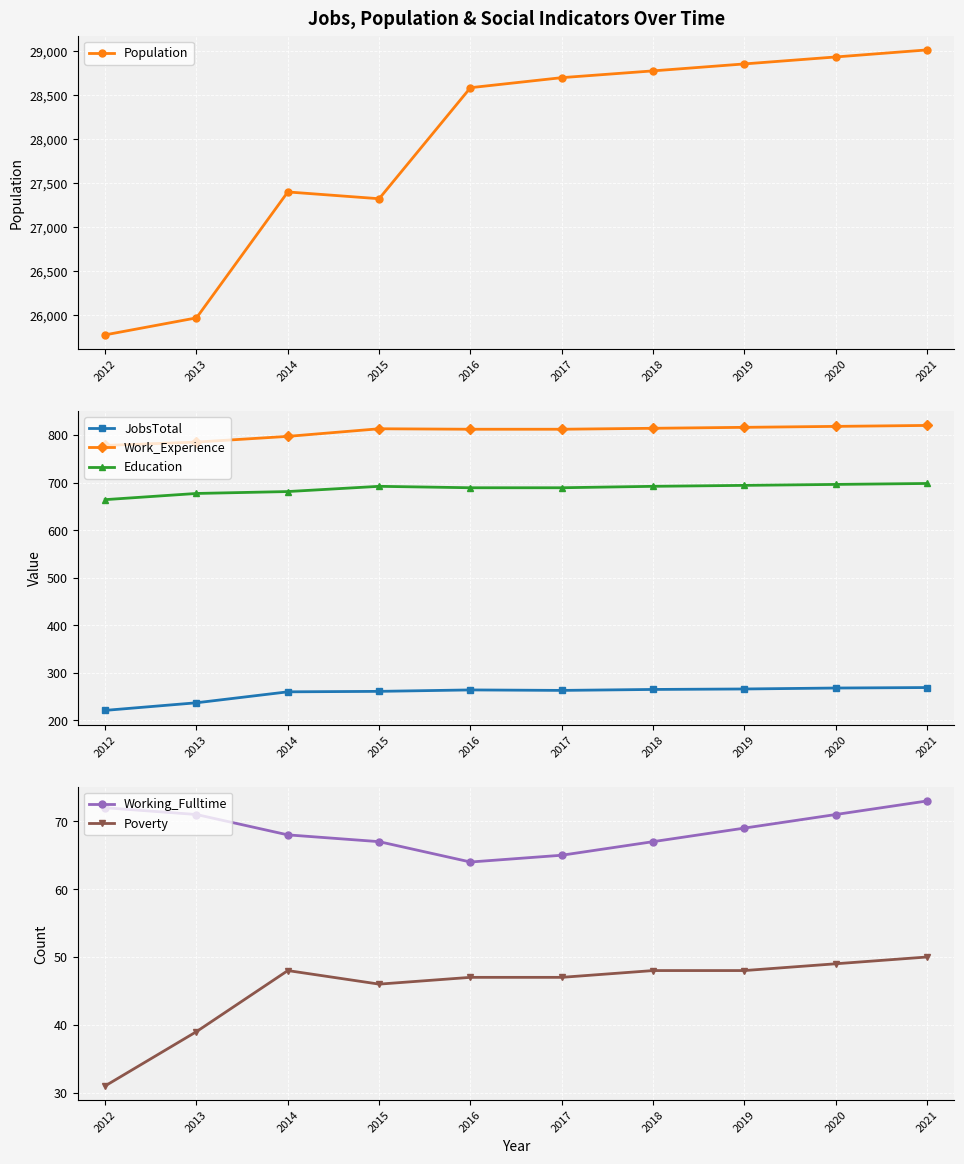

What is the total value across all series at 2018?

30657